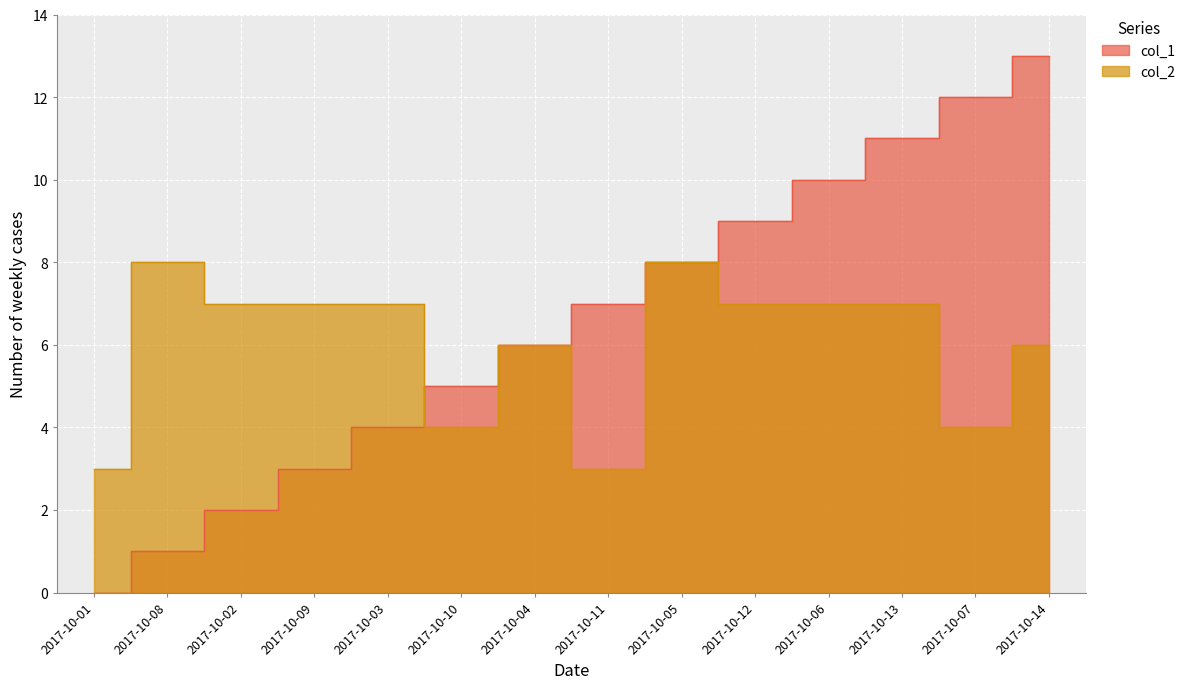

What is the total value across all series at 2017-10-07?

16